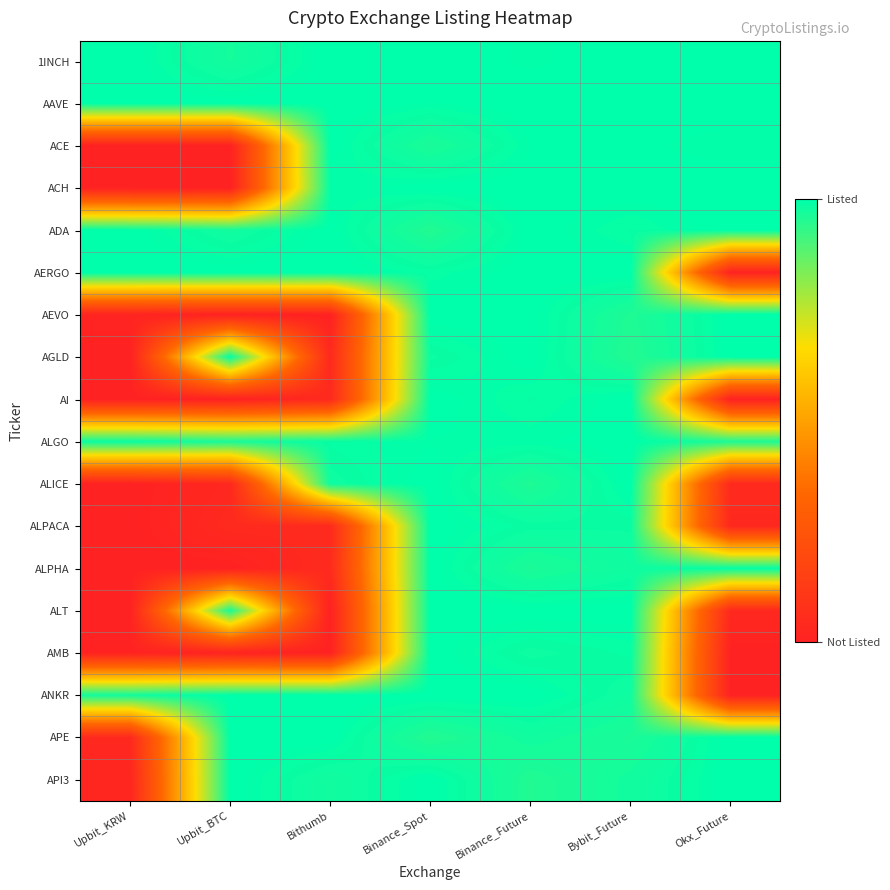

At which category is the sum across all series the highest?

Binance_Spot